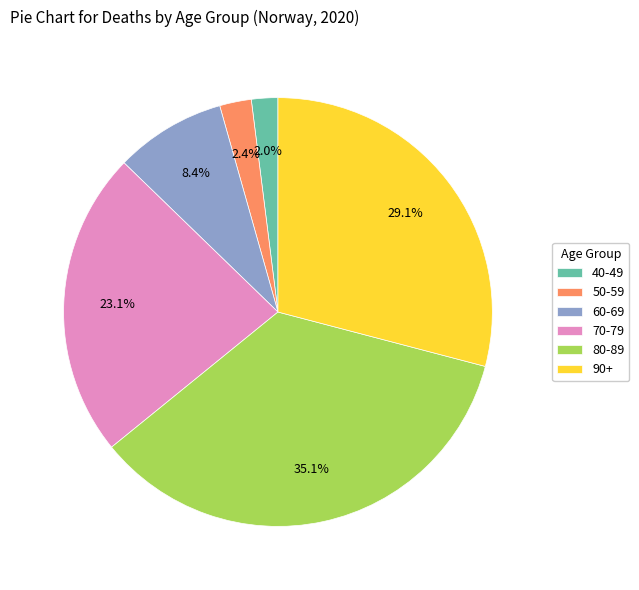

What portion of the pie excludes 80-89?

64.9%